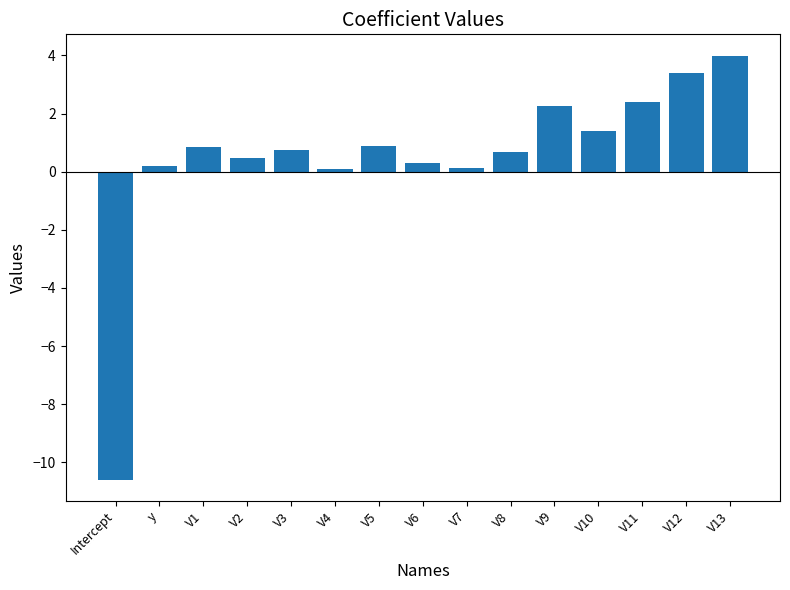

The chart shows a value of 0.8 at V1. True or false?

True